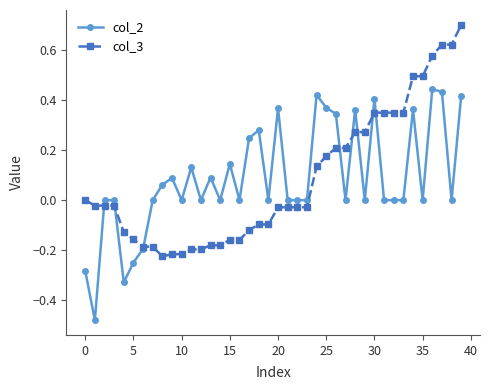

What is the greatest value displayed?

0.7